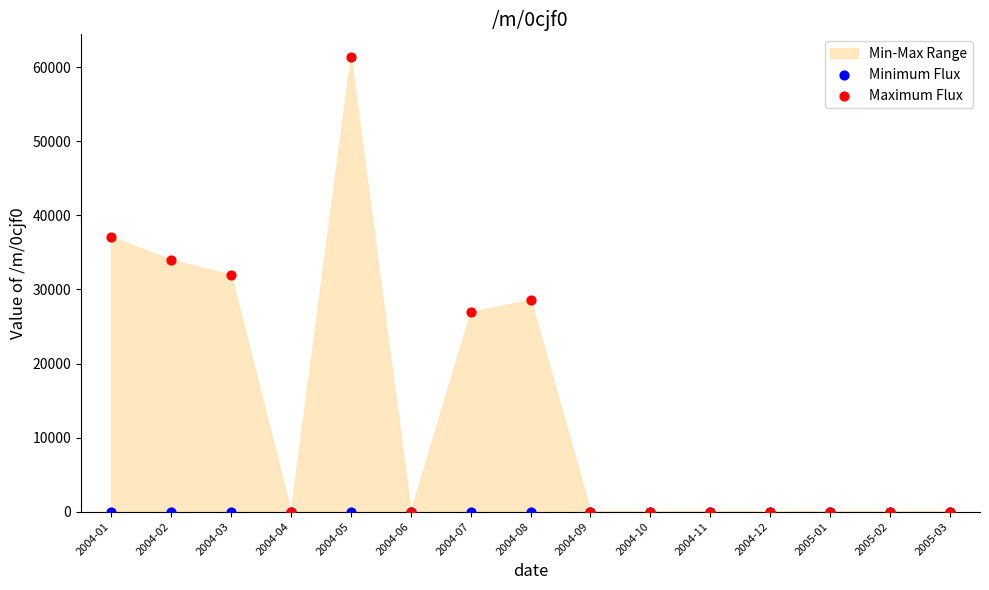

Across all series, what Y value is closest to 30693?

32007.9